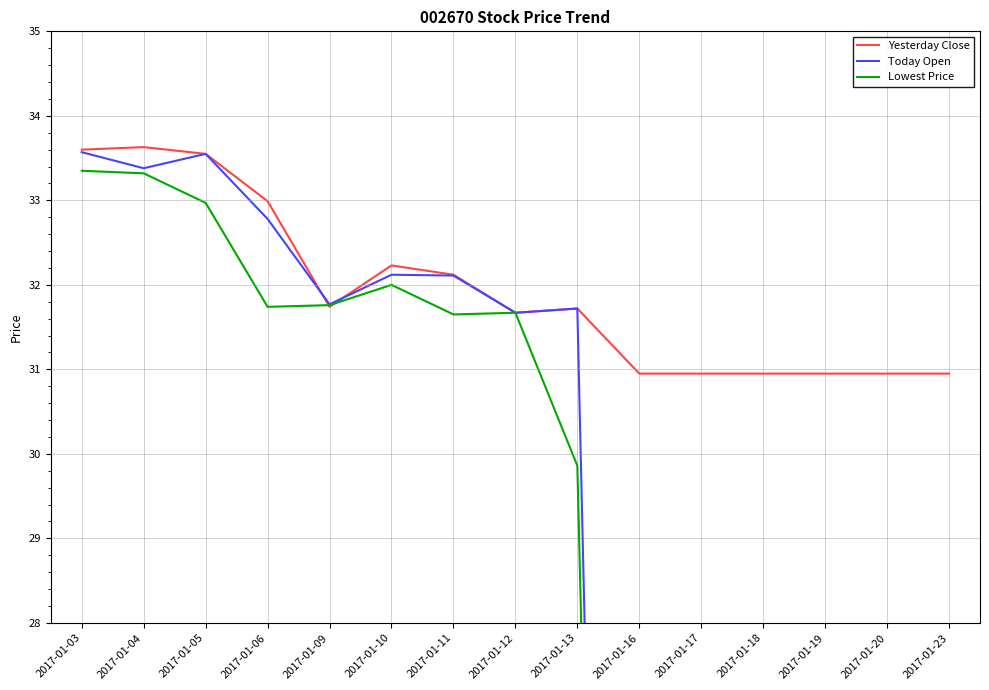

What is the difference between the second highest and minimum values in the Yesterday Close series?

2.7